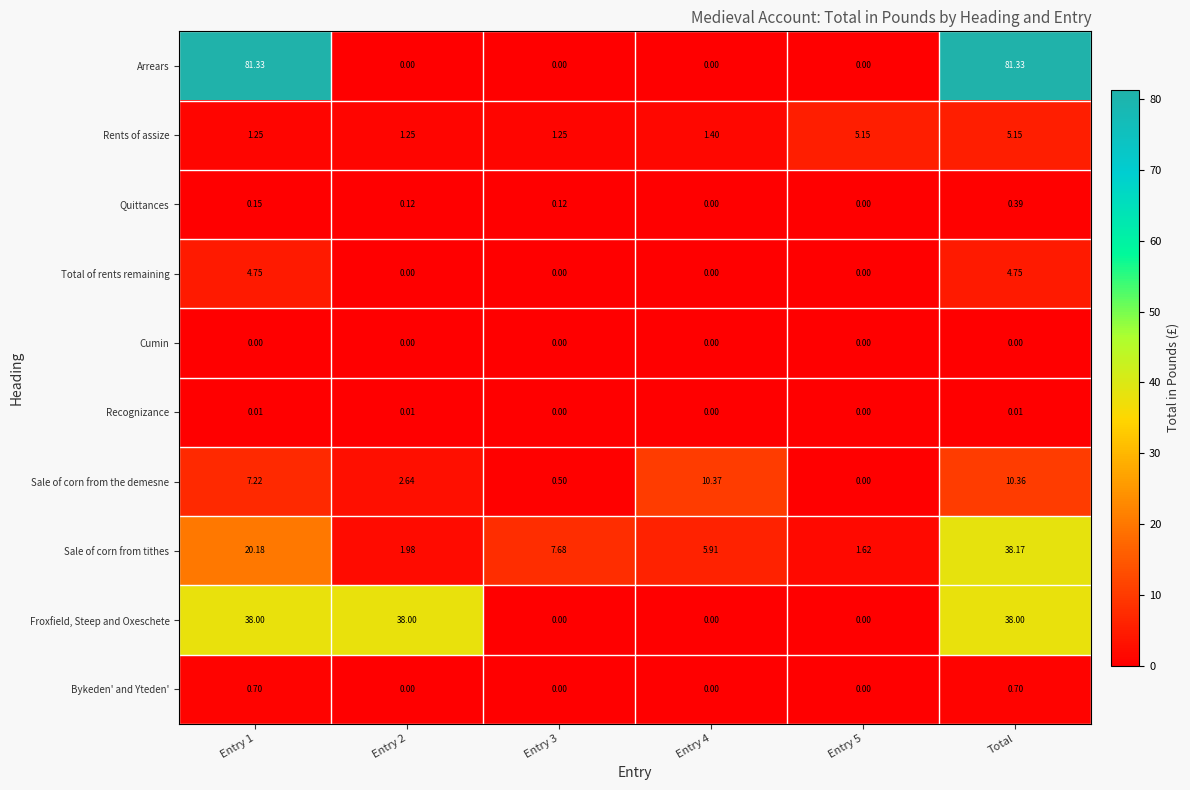

Between Entry 2 and Total, which series saw the biggest shift?

Arrears